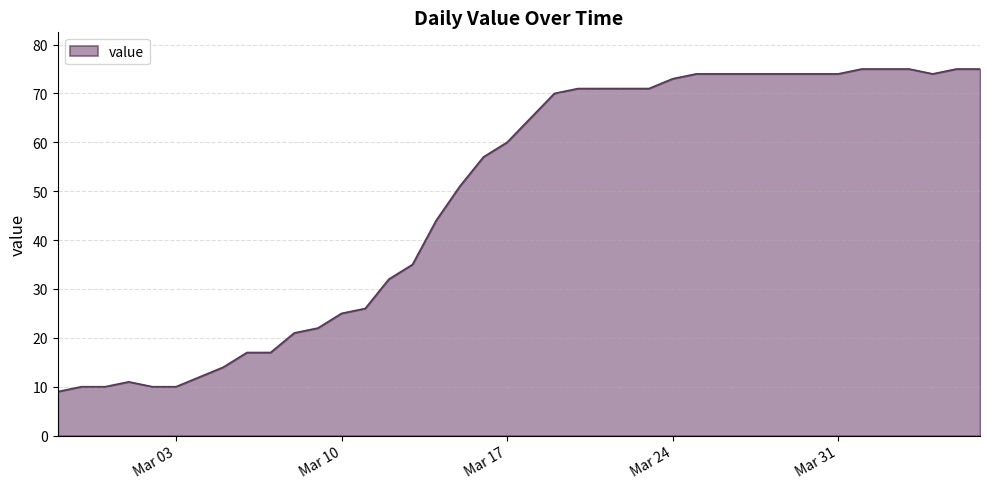

What is the maximum value shown in the chart?

75